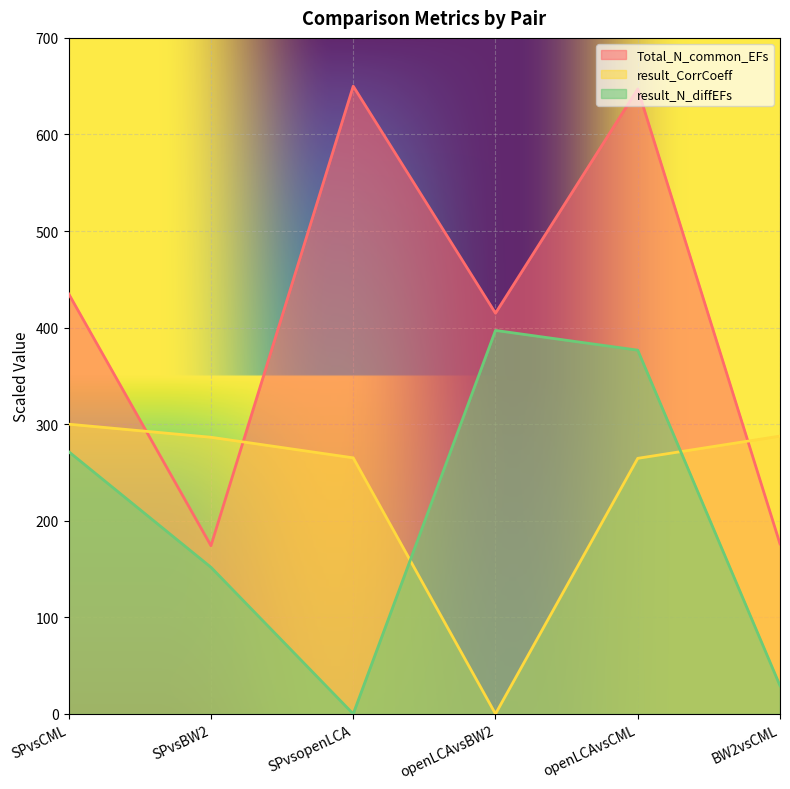

At which category is the sum across all series the highest?

openLCAvsCML